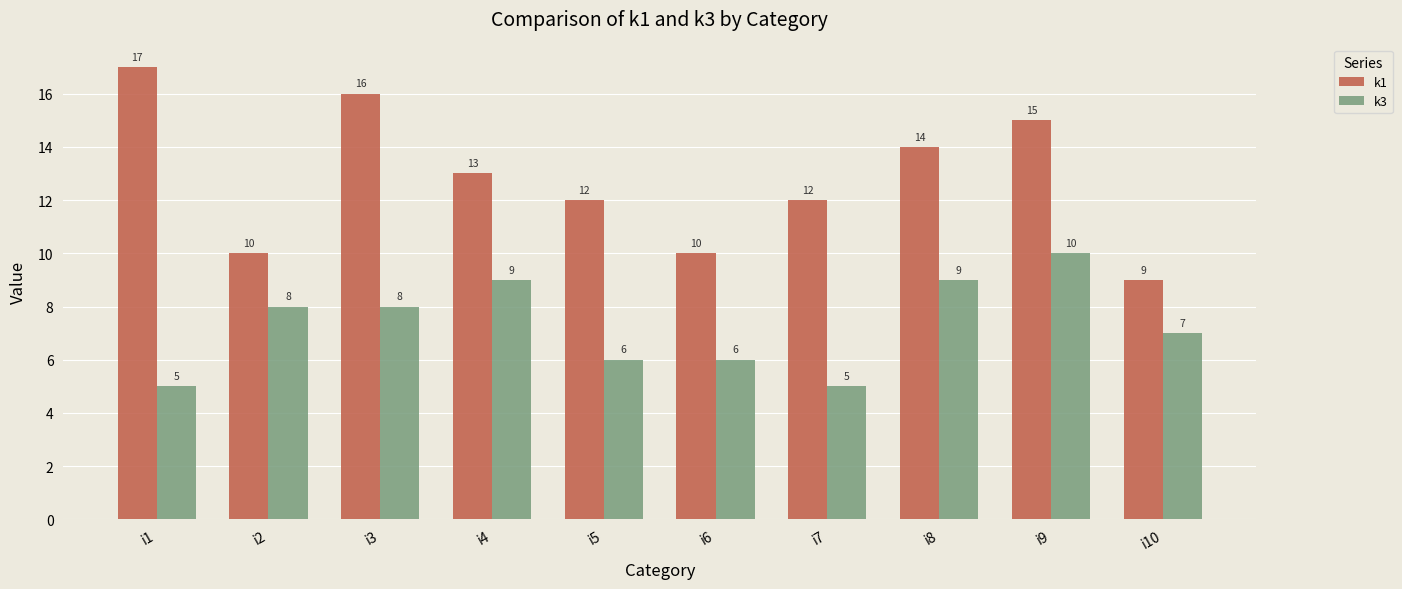

List the series in order of their overall mean, lowest first.

k3, k1